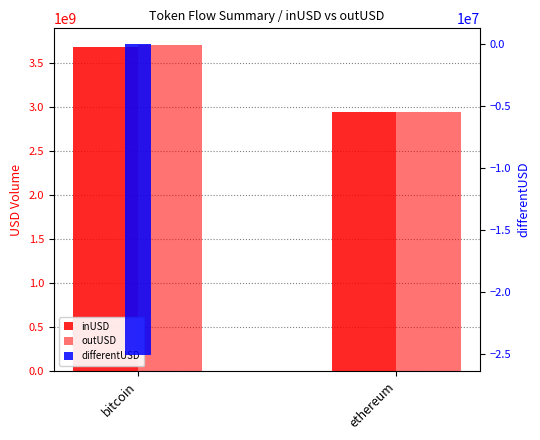

The value of differentUSD at ethereum is 4441.3. True or false?

True